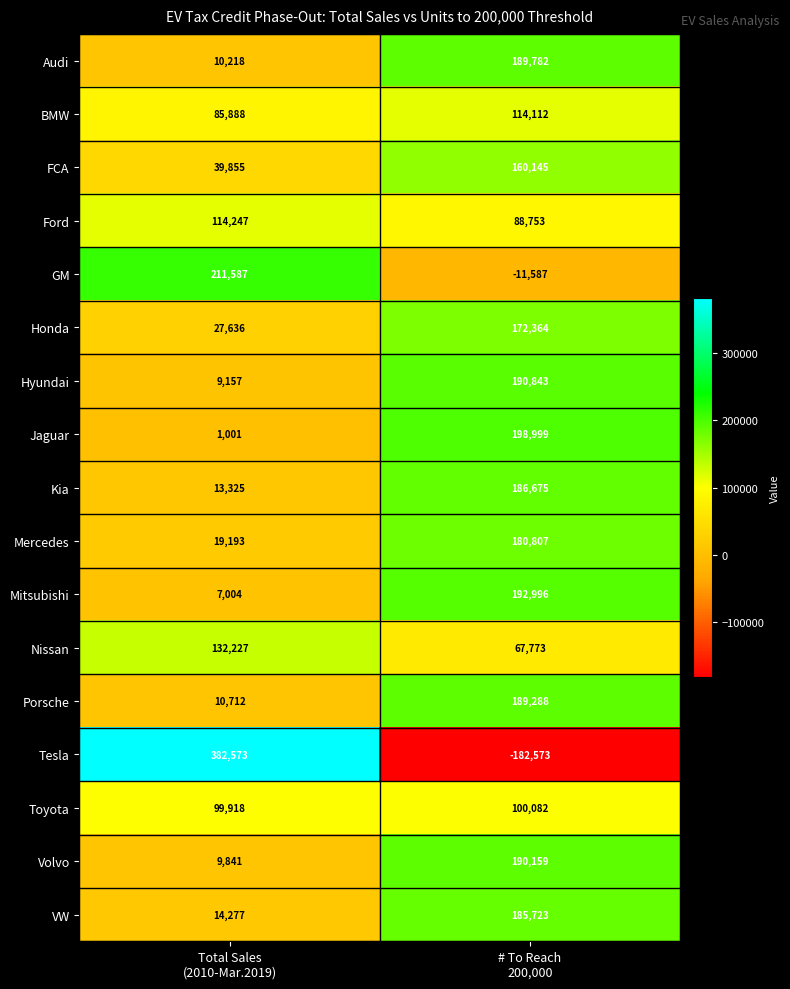

Which series has the largest total across all categories?

Ford